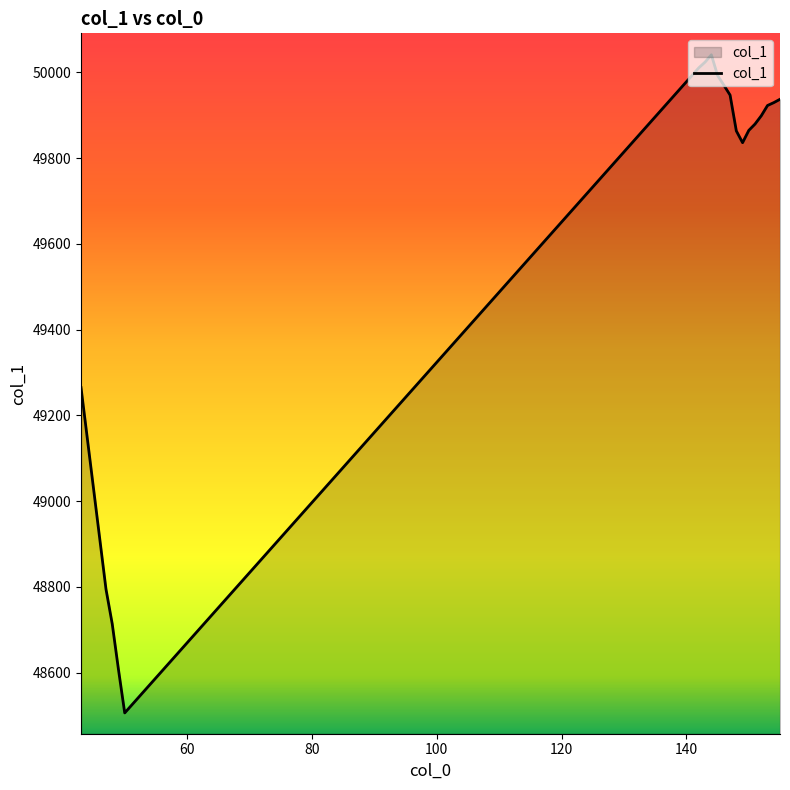

Does the chart display data point markers on the line(s)?

No